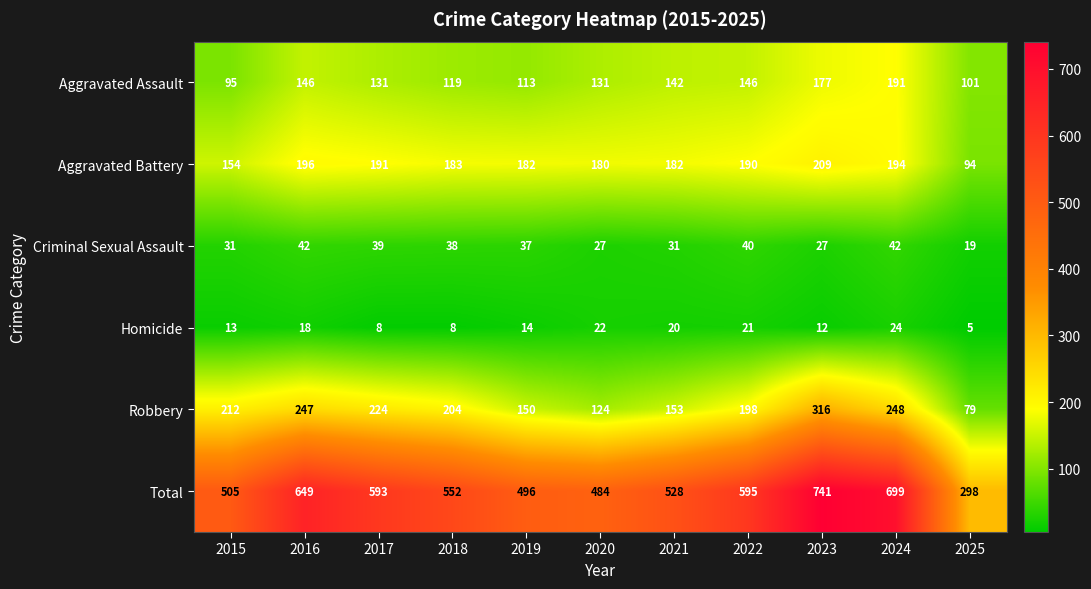

Which series has the widest spread of values?

Total